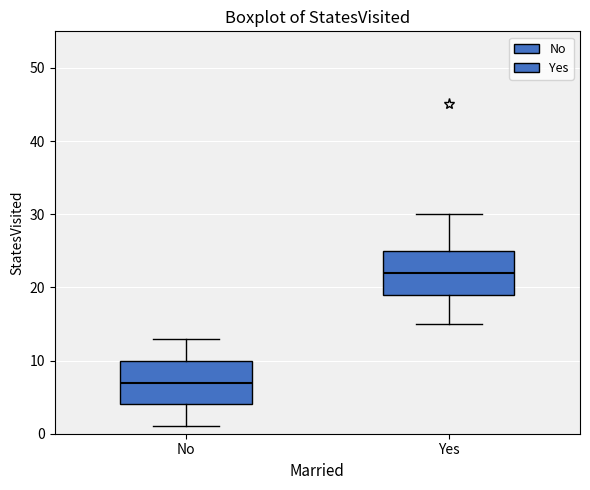

Which box has the highest median line?

Yes